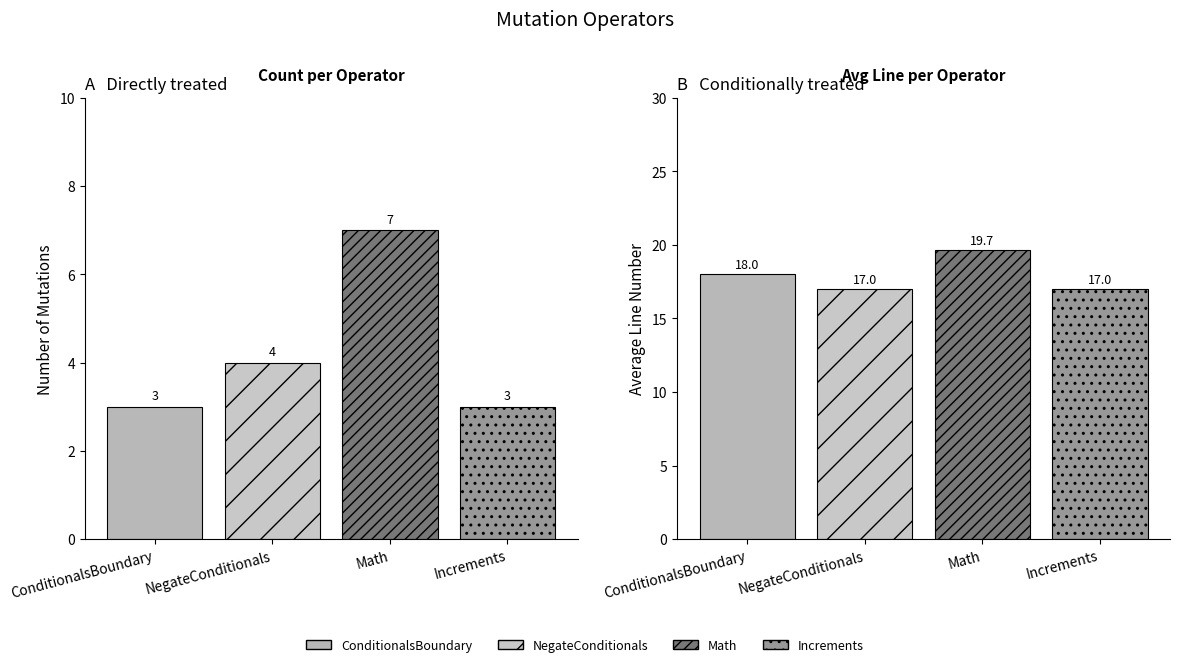

List the series in order of their peak value, highest first.

Avg Line, Count